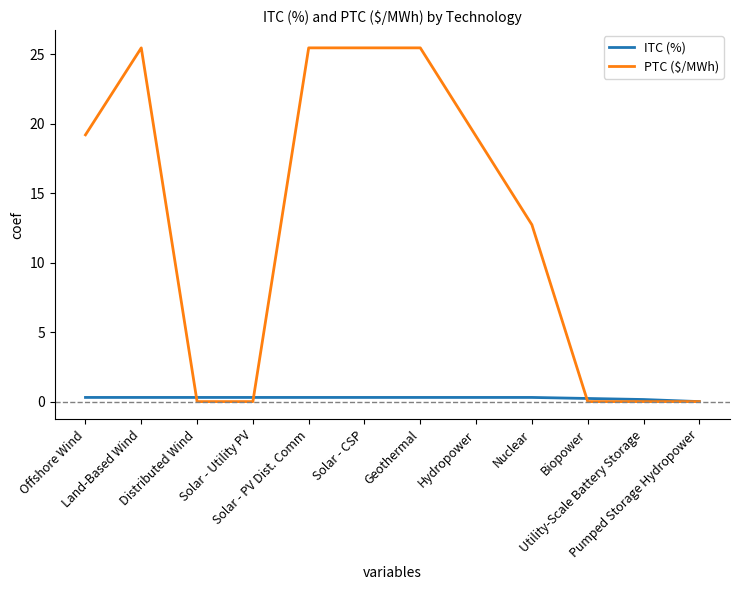

What is the difference between the maximum and minimum values in the PTC ($/MWh) series?

25.5